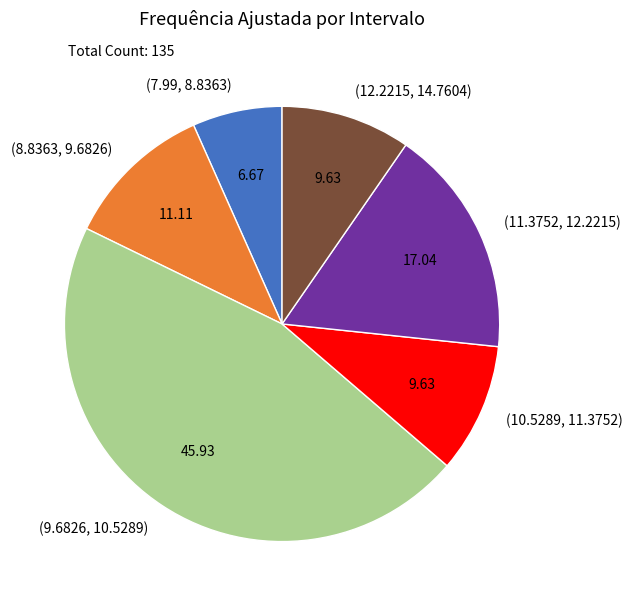

Combined, do (12.2215, 14.7604) and (8.8363, 9.6826) account for over 50%?

No